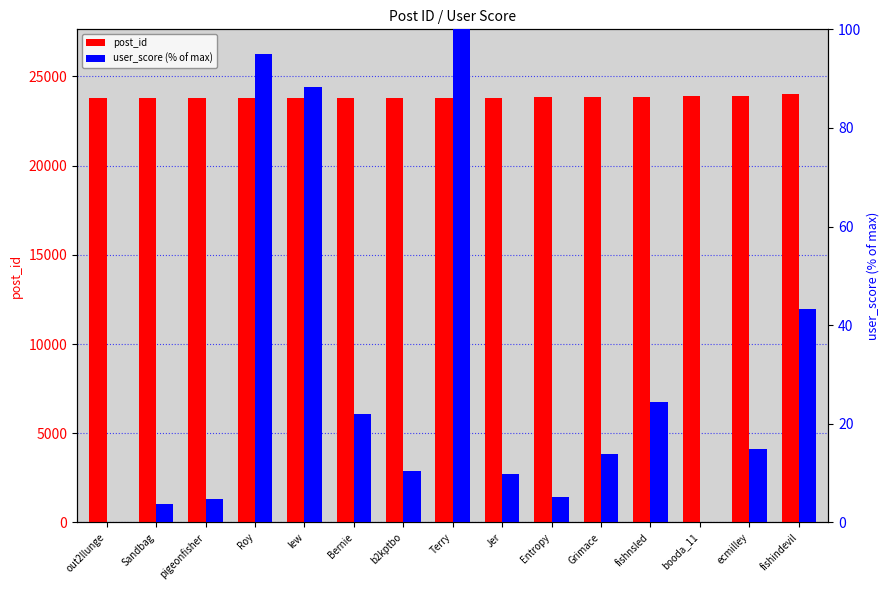

How many bars are there in total?

30